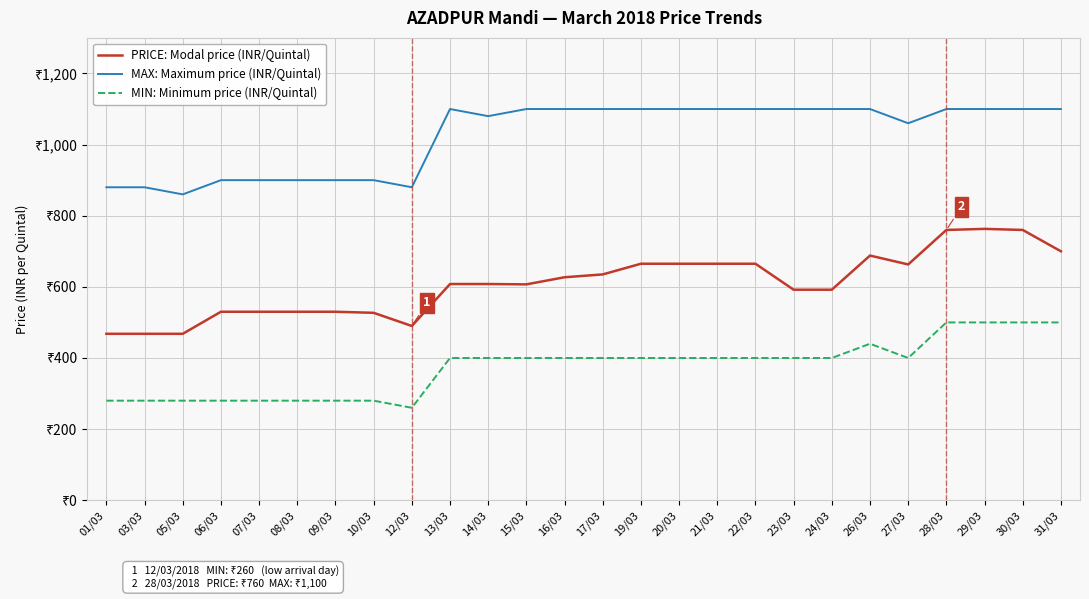

True or false: MIN: Minimum price (INR/Quintal) and PRICE: Modal price (INR/Quintal) cross at least once.

False